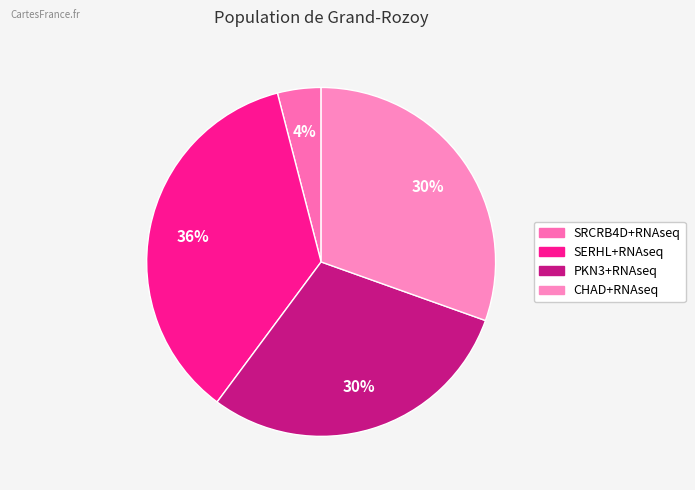

Does CHAD+RNAseq represent more than half of the total?

No